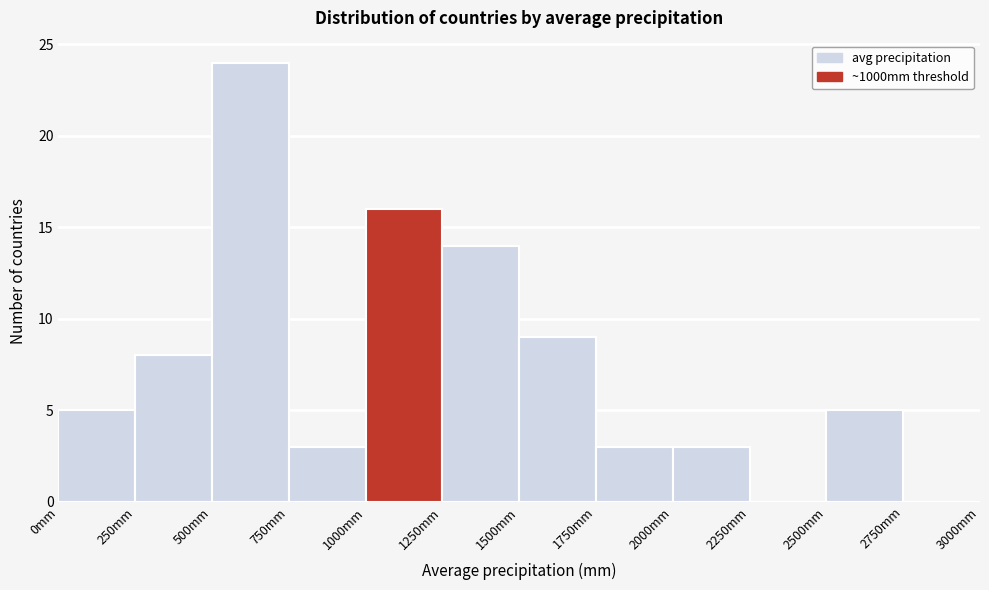

Reading left to right, list every bar in this chart as the range it spans on the x-axis followed by its height. The values are not printed on the chart, so give them approximately, as read against the axis.

0 to 250: 5
250 to 500: 8
500 to 750: 24
750 to 1000: 3
1000 to 1250: 16
1250 to 1500: 14
1500 to 1750: 9
1750 to 2000: 3
2000 to 2250: 3
2250 to 2500: 0
2500 to 2750: 5
2750 to 3000: 0